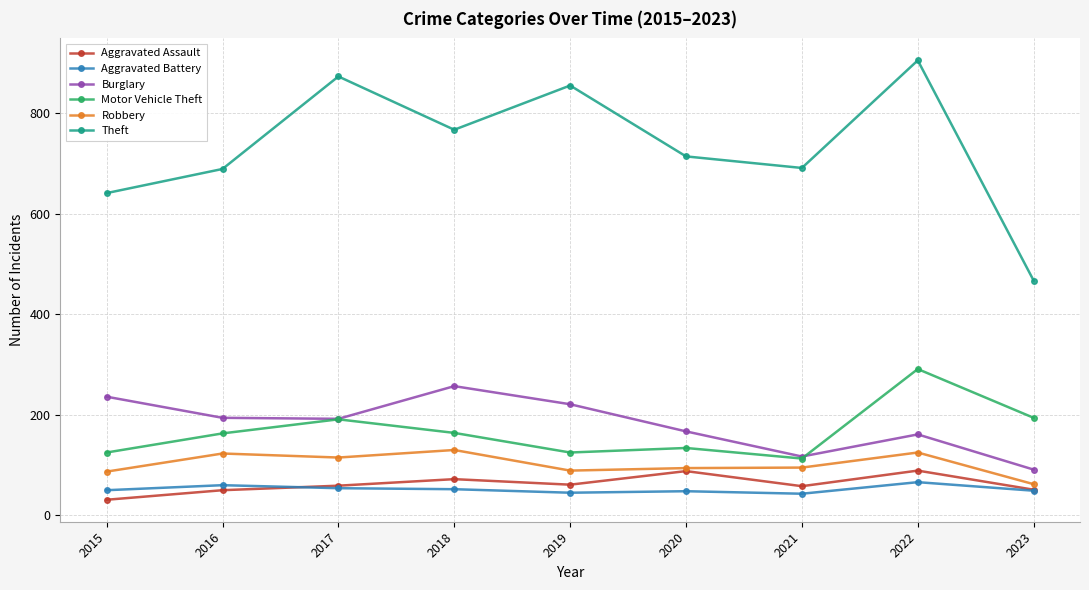

Which series changed the most between 2017 and 2021?

Theft